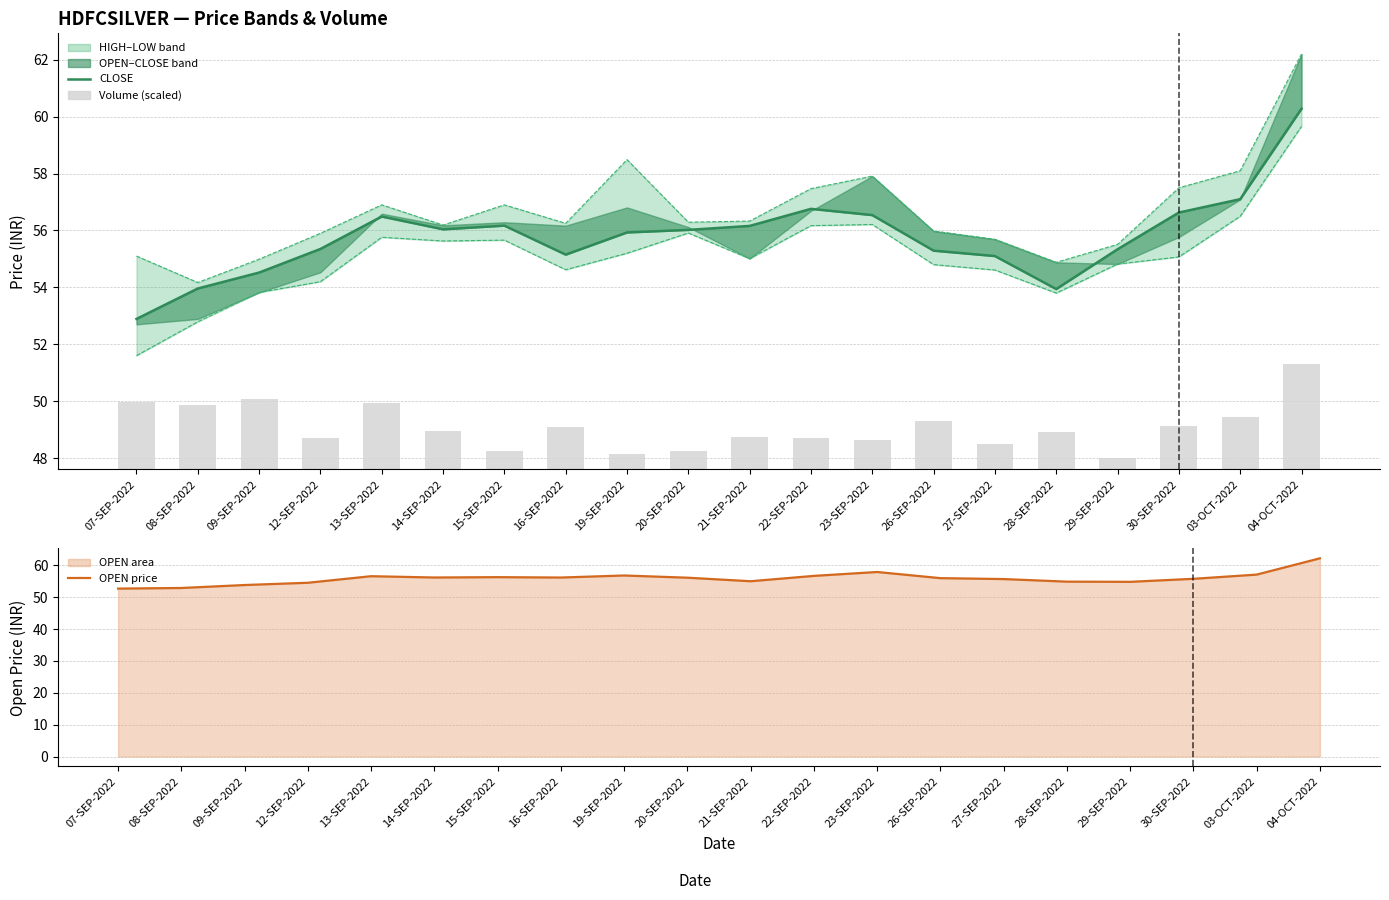

Reading right to left, extract all data points from this chart.

CLOSE: 60.3	57.1	56.6	55.3	53.9	55.1	55.3	56.5	56.8	56.2	56.0	55.9	55.1	56.2	56.0	56.5	55.4	54.5	54.0	52.9
Trade Volume (scaled): 3.7	1.8	1.5	0.4	1.3	0.9	1.7	1.0	1.1	1.1	0.6	0.5	1.5	0.7	1.4	2.3	1.1	2.5	2.3	2.4
OPEN price: 62.2	57.1	55.8	54.8	54.9	55.7	56.0	57.9	56.7	55.0	56.1	56.8	56.2	56.3	56.2	56.6	54.5	53.8	52.9	52.7